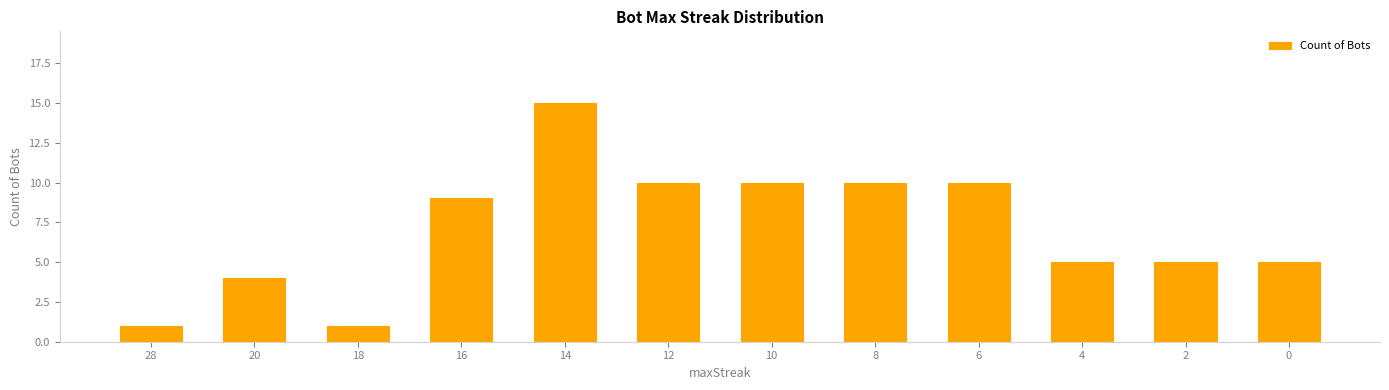

What is the sum of the values at 18 and 14?

16